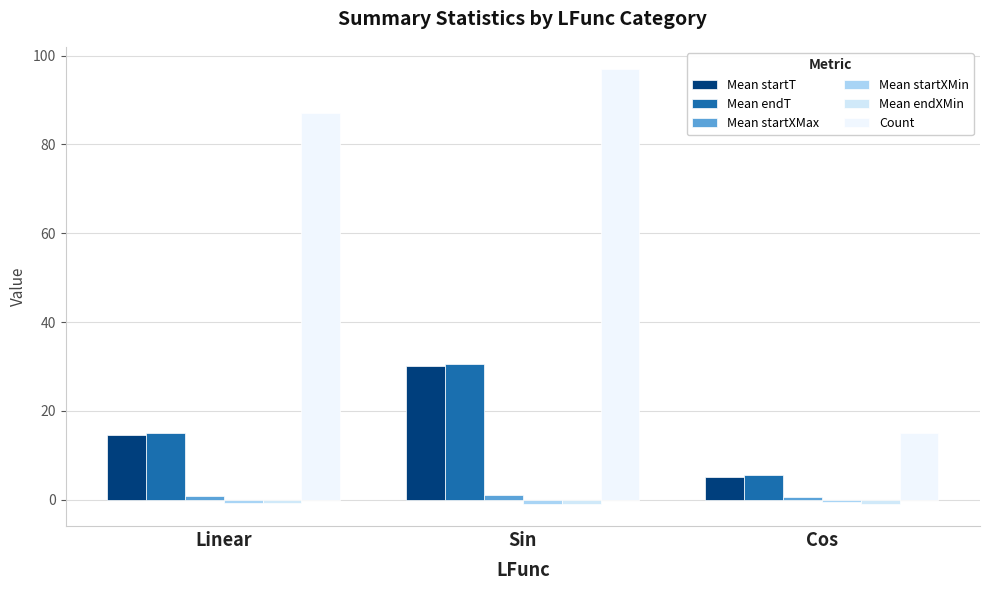

What is the label of the 1st bar from the left?

Linear